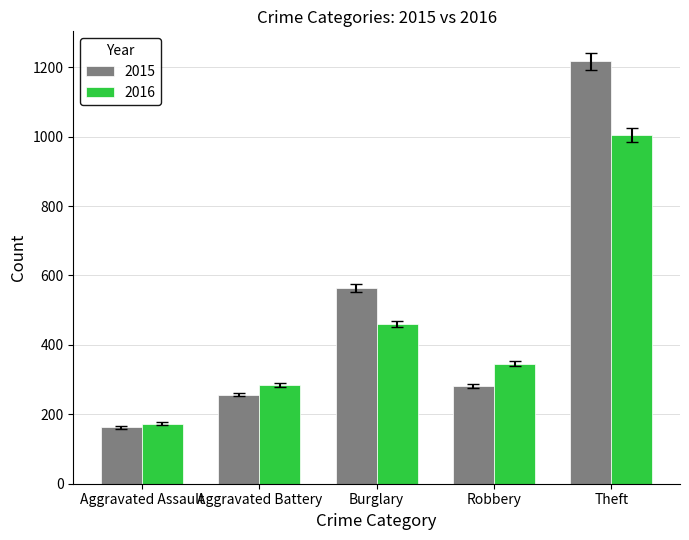

What position from the right is Aggravated Assault?

5